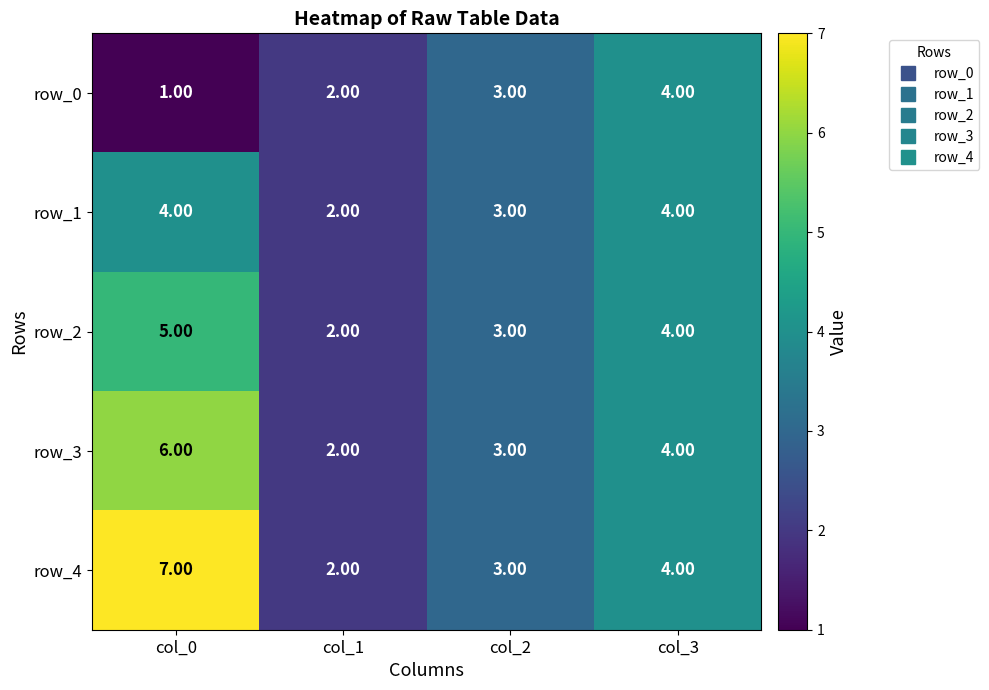

Where does the row_2 series first go above 4?

col_0